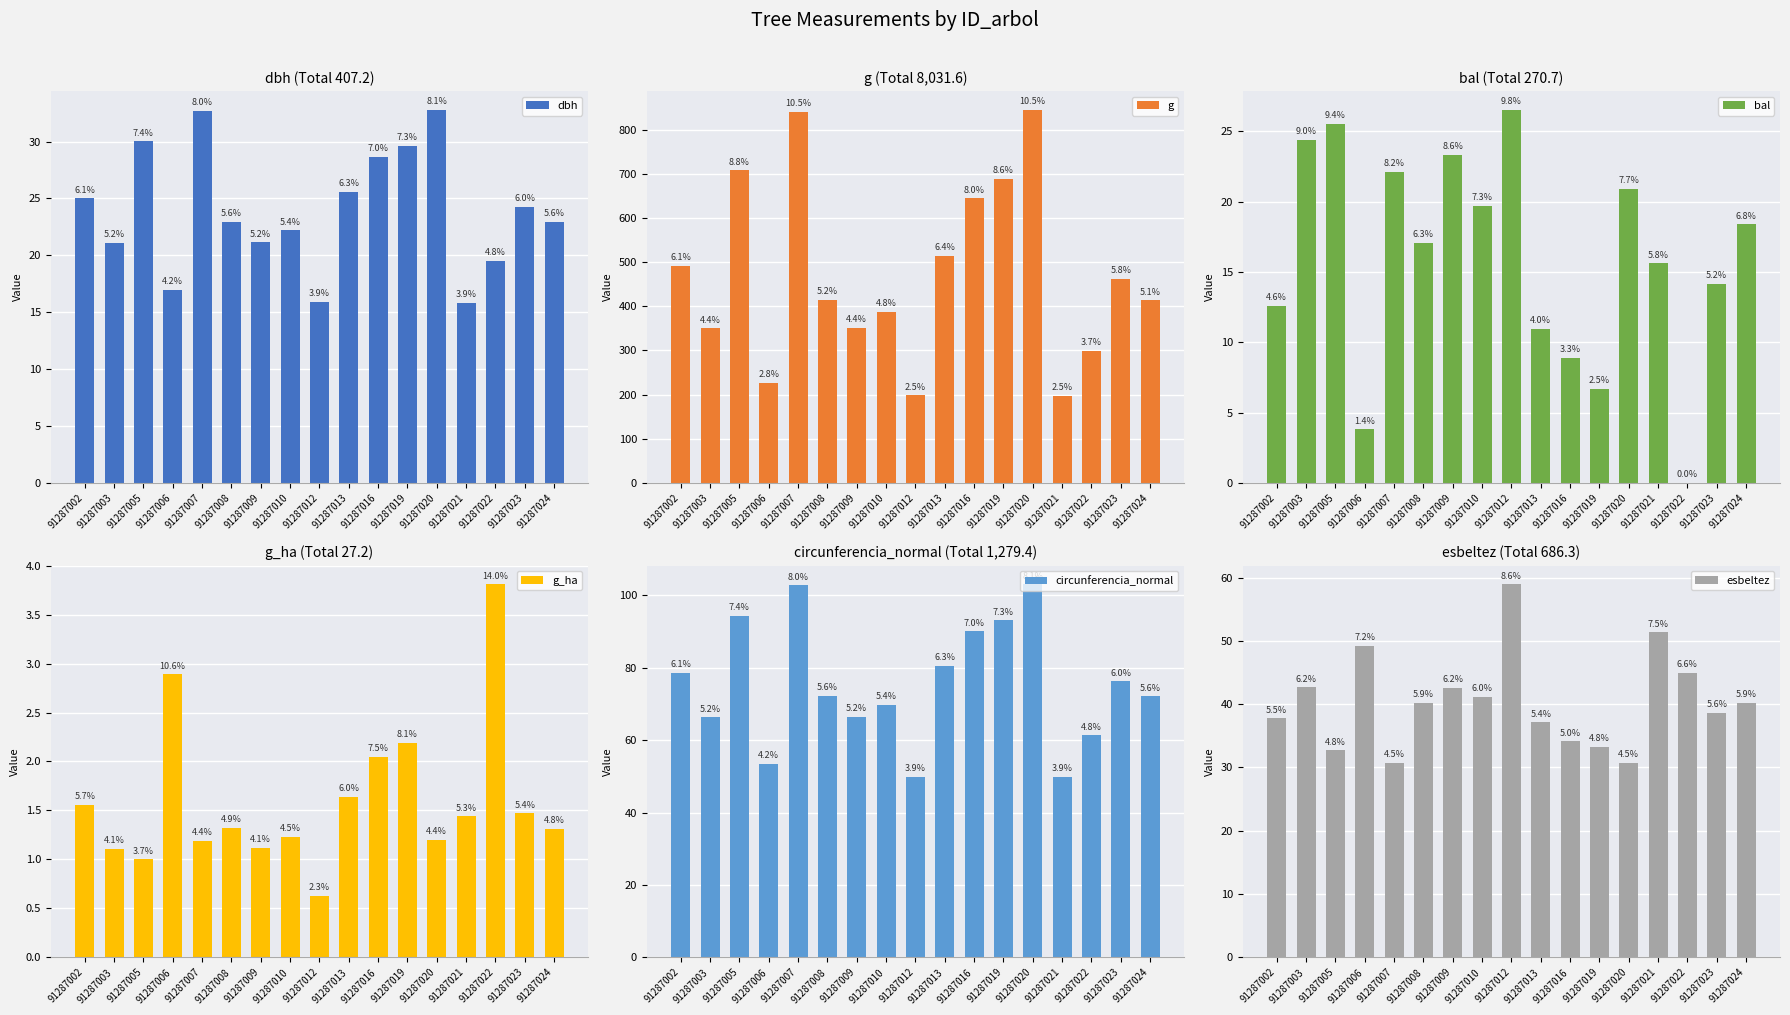

Reading left to right, transcribe all the data shown in this chart.

dbh: 91287002=25.0	91287003=21.1	91287005=30.0	91287006=17.0	91287007=32.7	91287008=23.0	91287009=21.1	91287010=22.2	91287012=15.9	91287013=25.6	91287016=28.6	91287019=29.6	91287020=32.8	91287021=15.8	91287022=19.5	91287023=24.2	91287024=22.9
g: 91287002=491.6	91287003=349.7	91287005=708.0	91287006=226.8	91287007=840.0	91287008=414.5	91287009=351.4	91287010=386.7	91287012=198.4	91287013=514.7	91287016=644.6	91287019=689.1	91287020=845.1	91287021=196.9	91287022=299.2	91287023=461.9	91287024=413.1
bal: 91287002=12.6	91287003=24.4	91287005=25.5	91287006=3.8	91287007=22.1	91287008=17.1	91287009=23.3	91287010=19.7	91287012=26.5	91287013=10.9	91287016=8.9	91287019=6.7	91287020=20.9	91287021=15.6	91287022=0.0	91287023=14.2	91287024=18.4
g_ha: 91287002=1.6	91287003=1.1	91287005=1.0	91287006=2.9	91287007=1.2	91287008=1.3	91287009=1.1	91287010=1.2	91287012=0.6	91287013=1.6	91287016=2.0	91287019=2.2	91287020=1.2	91287021=1.4	91287022=3.8	91287023=1.5	91287024=1.3
circunferencia_normal: 91287002=78.6	91287003=66.3	91287005=94.3	91287006=53.4	91287007=102.7	91287008=72.2	91287009=66.5	91287010=69.7	91287012=49.9	91287013=80.4	91287016=90.0	91287019=93.1	91287020=103.0	91287021=49.8	91287022=61.3	91287023=76.2	91287024=72.0
esbeltez: 91287002=37.8	91287003=42.7	91287005=32.7	91287006=49.2	91287007=30.7	91287008=40.2	91287009=42.6	91287010=41.2	91287012=58.9	91287013=37.1	91287016=34.1	91287019=33.2	91287020=30.7	91287021=51.4	91287022=45.0	91287023=38.6	91287024=40.2